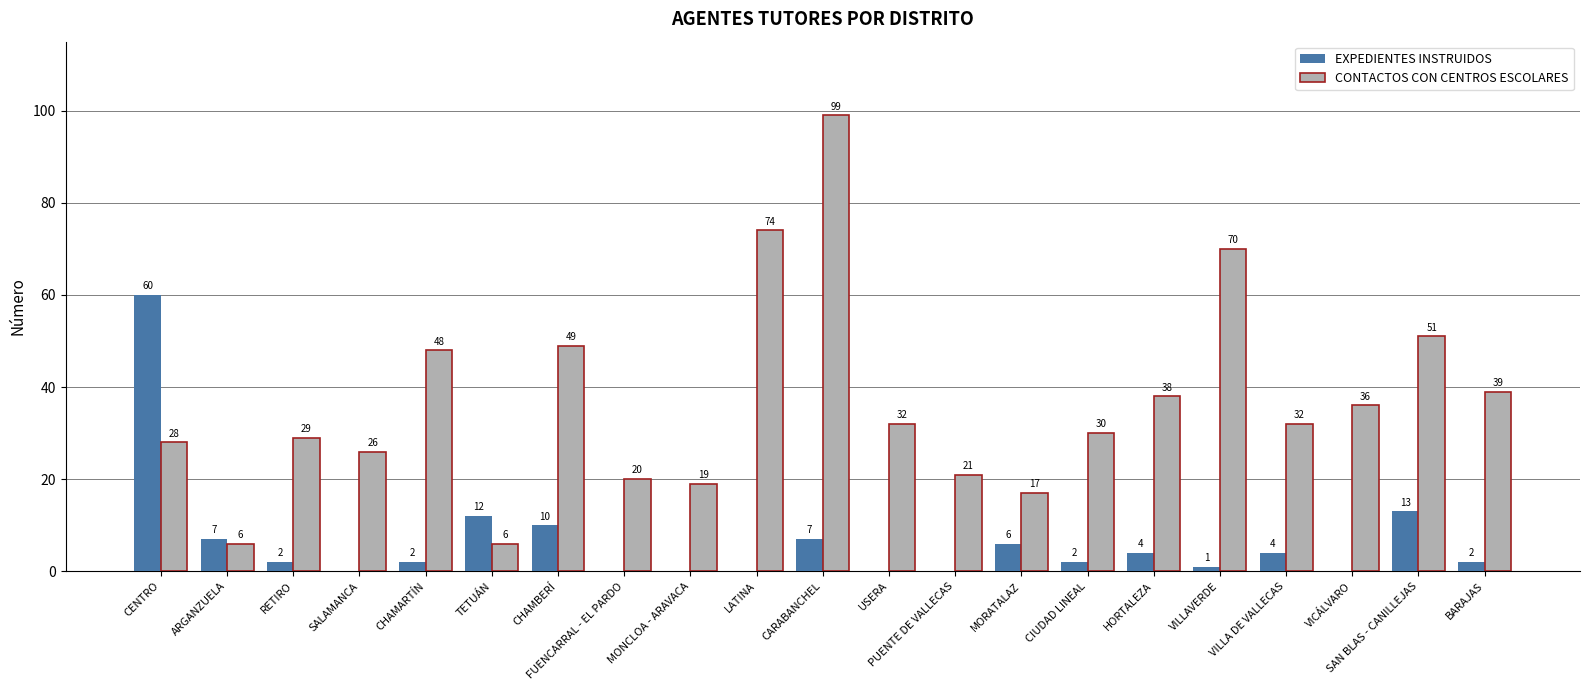

What is the difference between the EXPEDIENTES INSTRUIDOS values at RETIRO and CARABANCHEL?

5